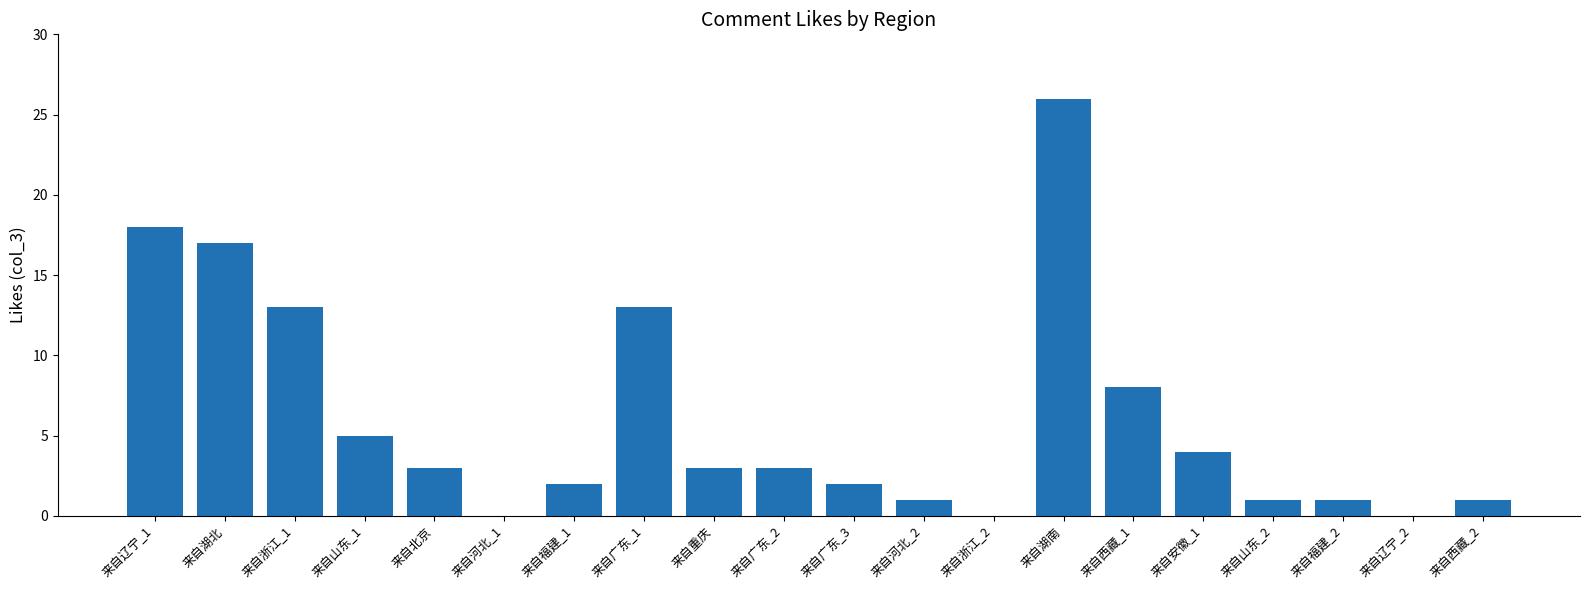

What is the maximum value shown in the chart?

26